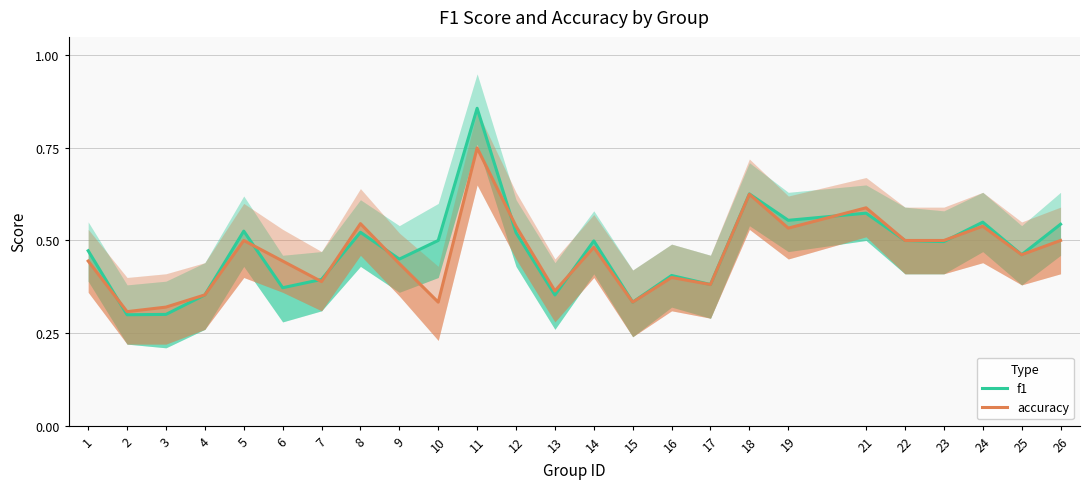

Reading right to left, list all the values displayed in this chart.

f1: 0.5	0.5	0.5	0.5	0.5	0.6	0.6	0.6	0.4	0.4	0.3	0.5	0.4	0.5	0.9	0.5	0.4	0.5	0.4	0.4	0.5	0.4	0.3	0.3	0.5
accuracy: 0.5	0.5	0.5	0.5	0.5	0.6	0.5	0.6	0.4	0.4	0.3	0.5	0.4	0.5	0.8	0.3	0.4	0.5	0.4	0.4	0.5	0.4	0.3	0.3	0.4